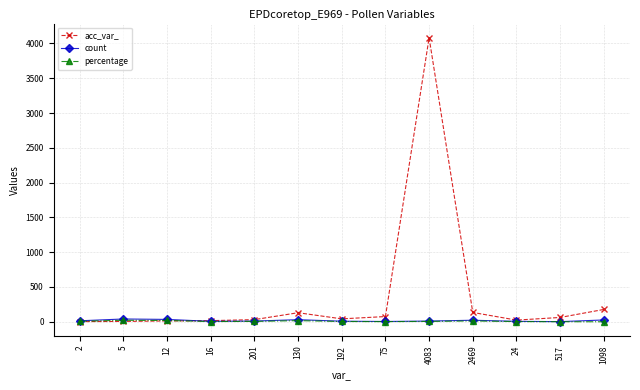

Is this an area chart (filled region under the line)?

No